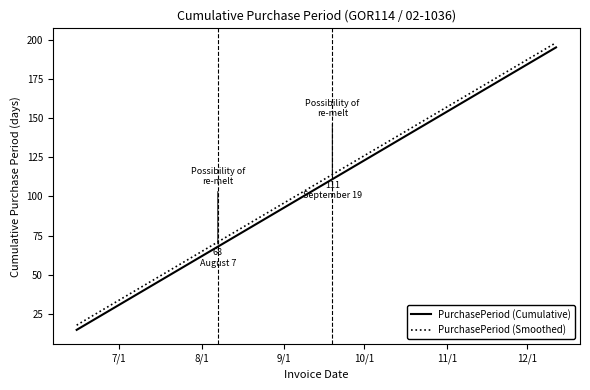

Does the chart have visible grid lines?

No